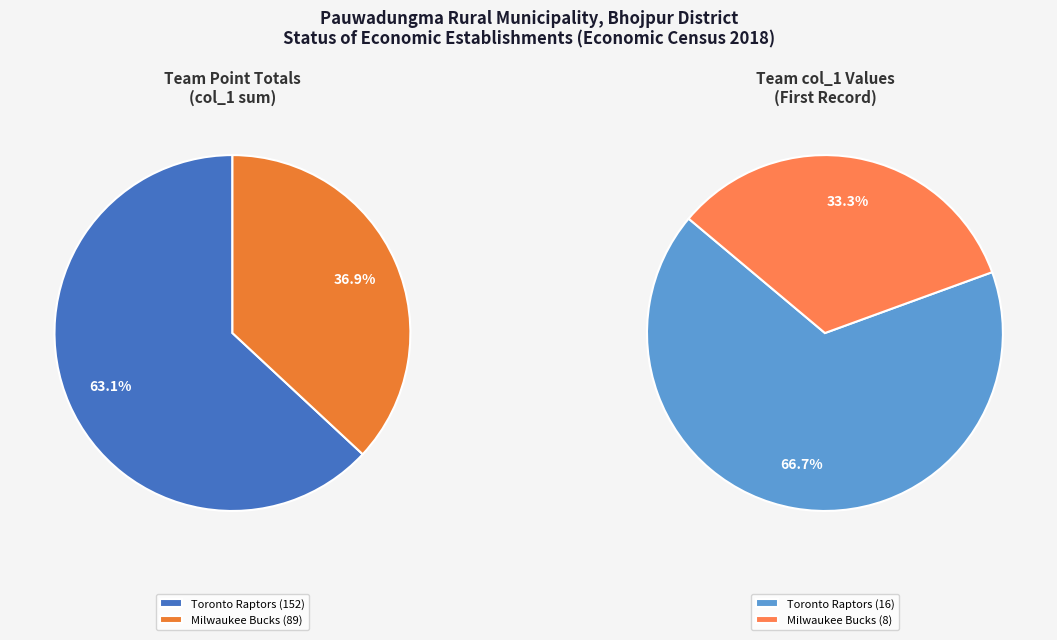

What percentage is the Milwaukee Bucks slice, to the nearest percent?

33%